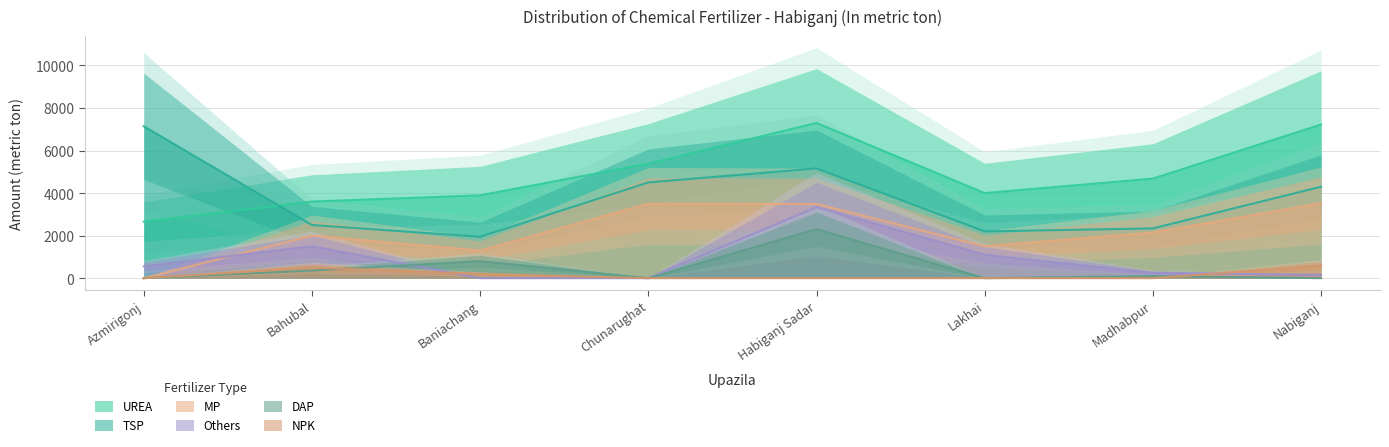

Between Bahubal and Lakhai, which is larger?

Lakhai